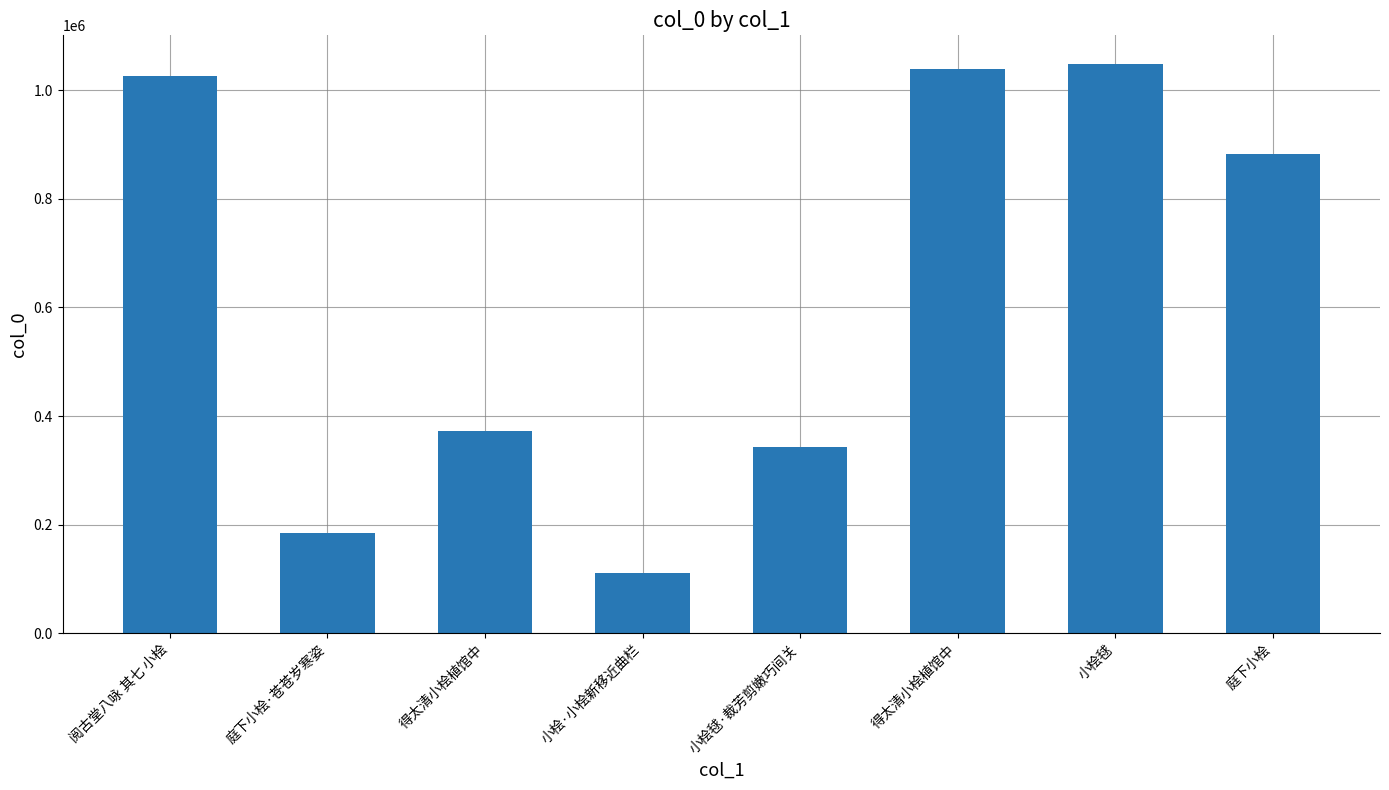

Which has a higher value, 小桧毬 or 得太清小桧植馆中?

小桧毬